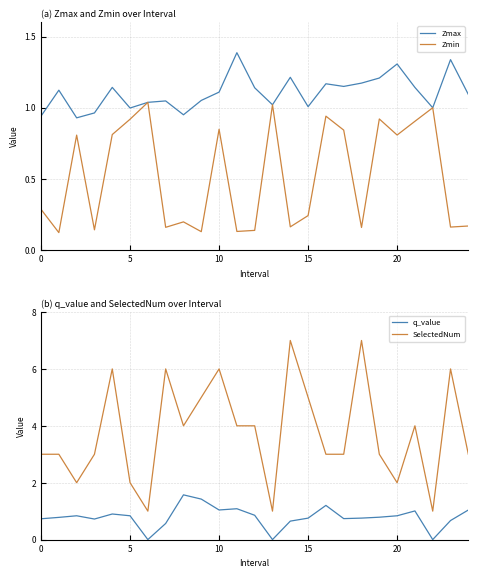

Is it true that Zmax equals 1.0 at 6?

True